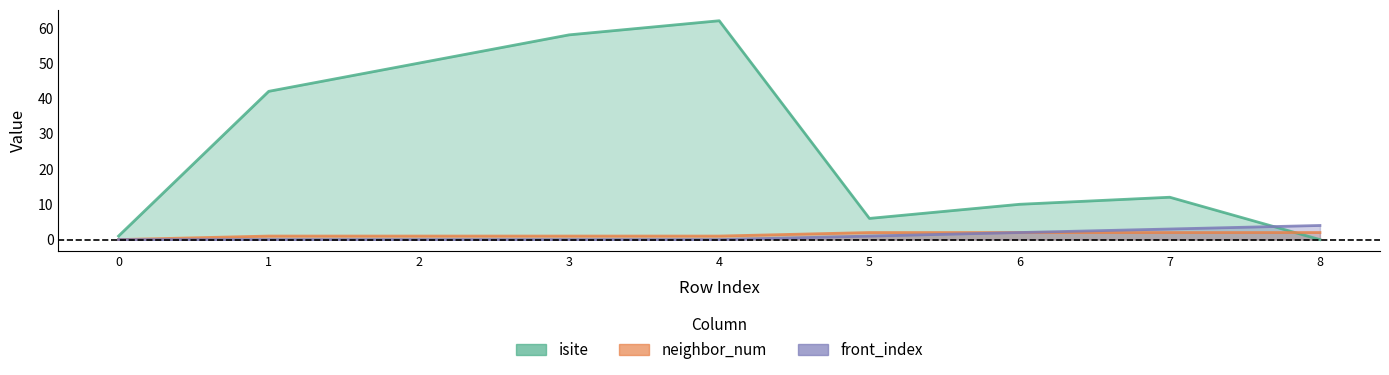

Between 5 and 4, which is larger?

4